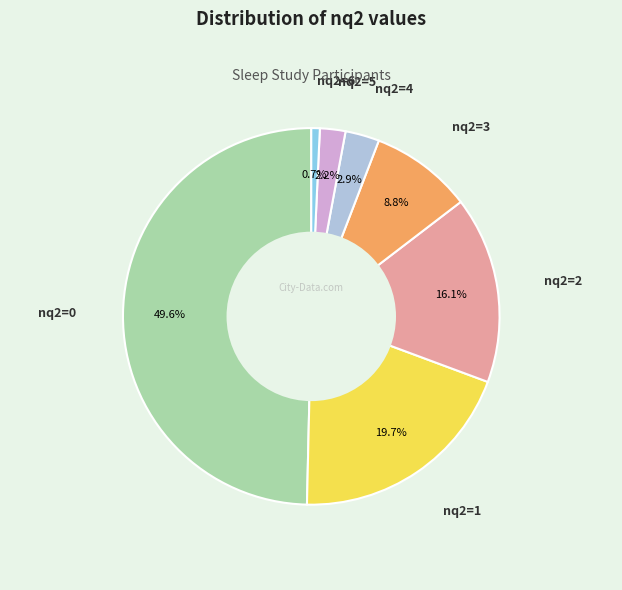

Rank the categories by value from highest to lowest.

0, 1, 2, 3, 4, 5, 6